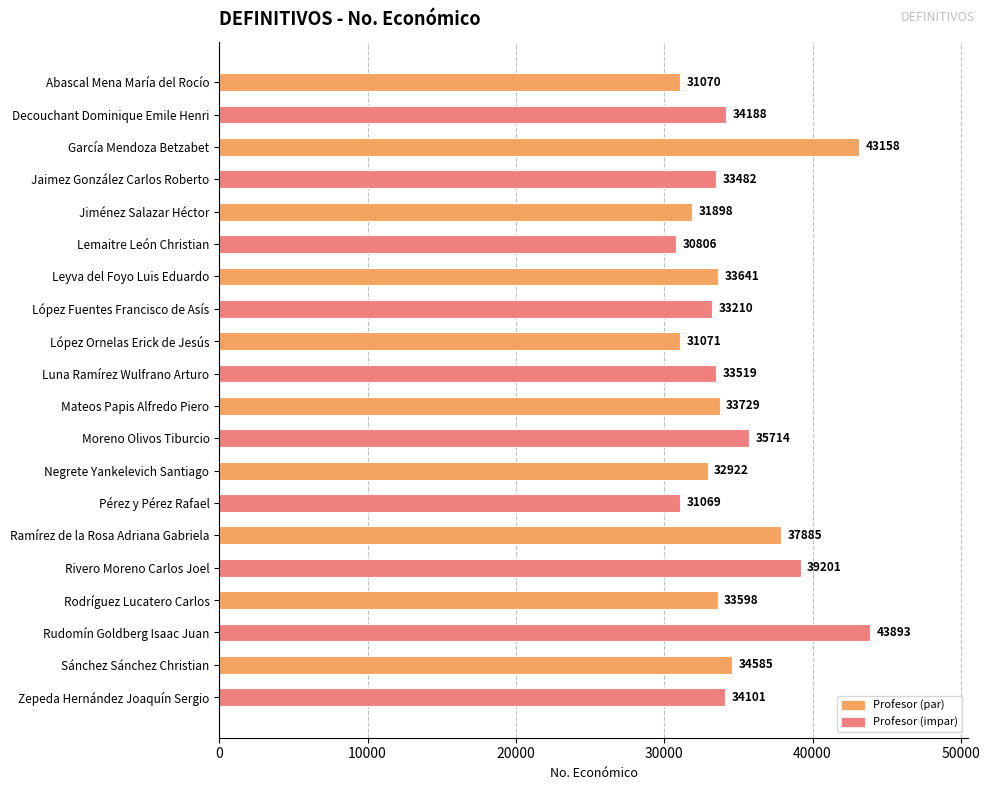

What is the difference between the second highest and second lowest values?

12089